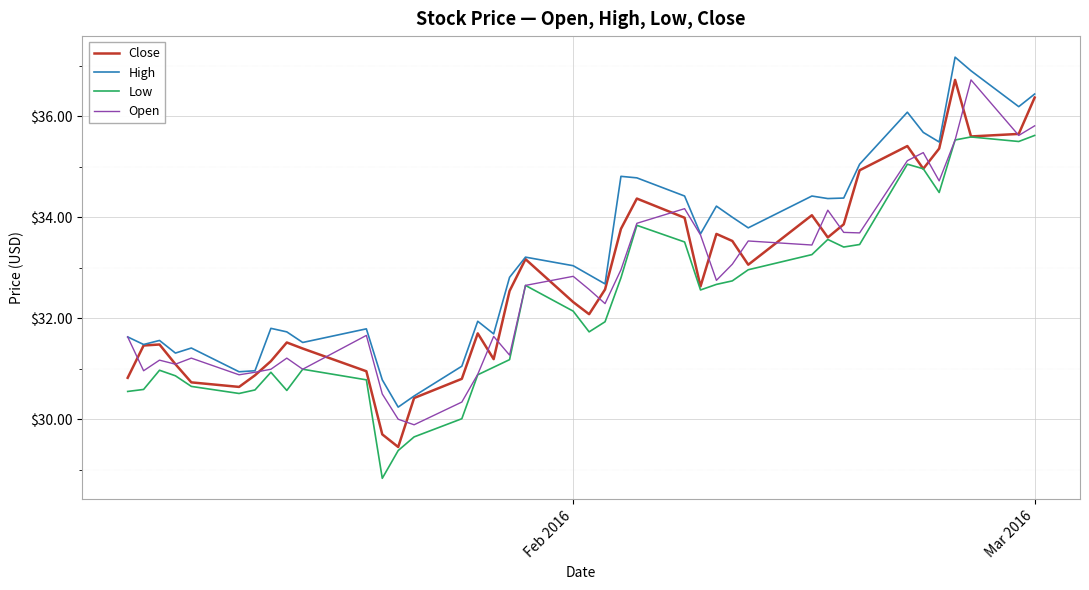

What is the lowest value of the High series?

30.2